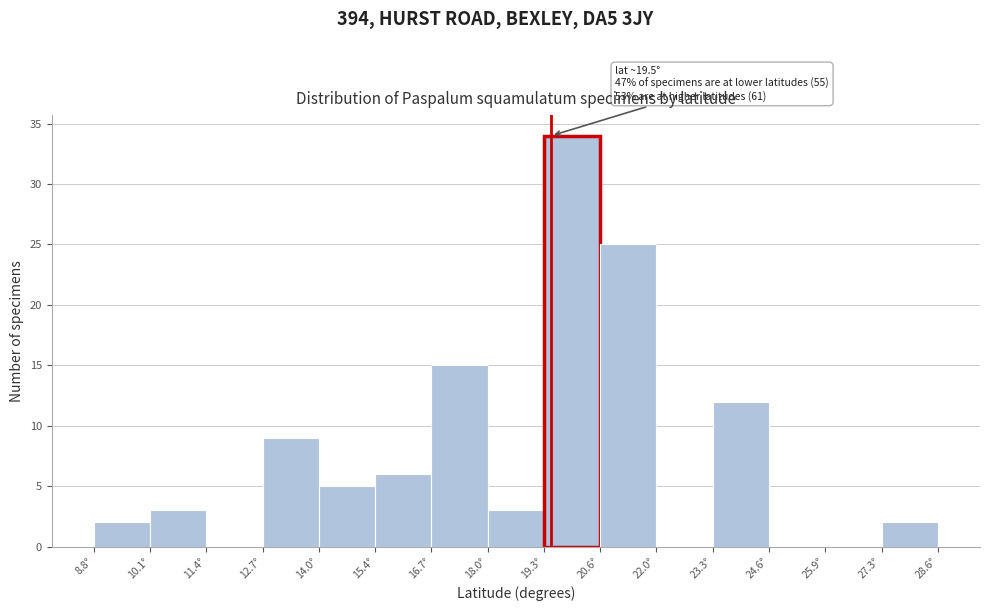

Over which range of the x-axis is the bar tallest?

19.4 to 20.6